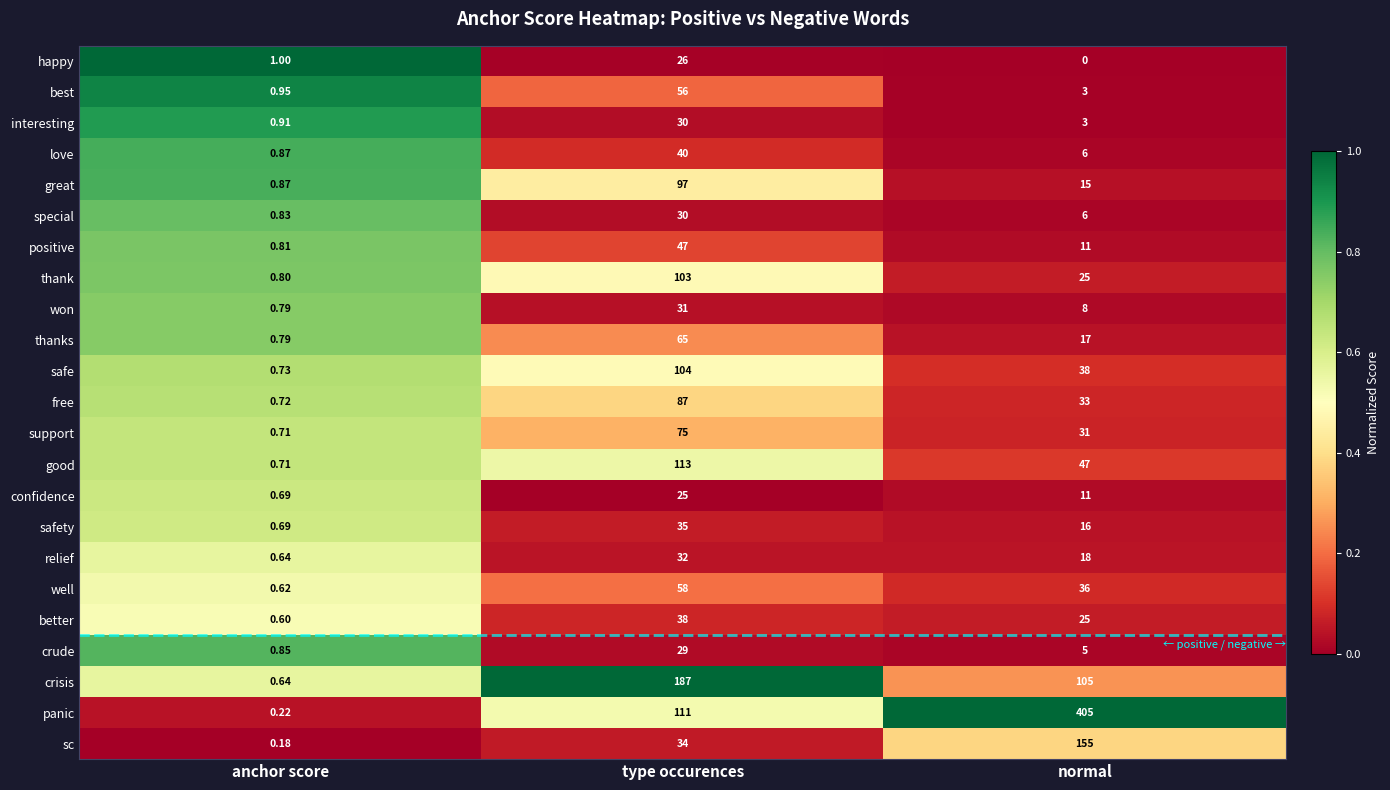

Which category has the highest value in the support series?

type occurences